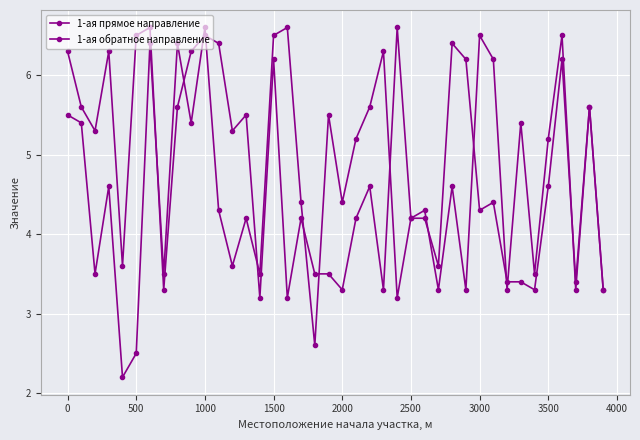

How many values in the 1-ая прямое направление series are below 5?

20